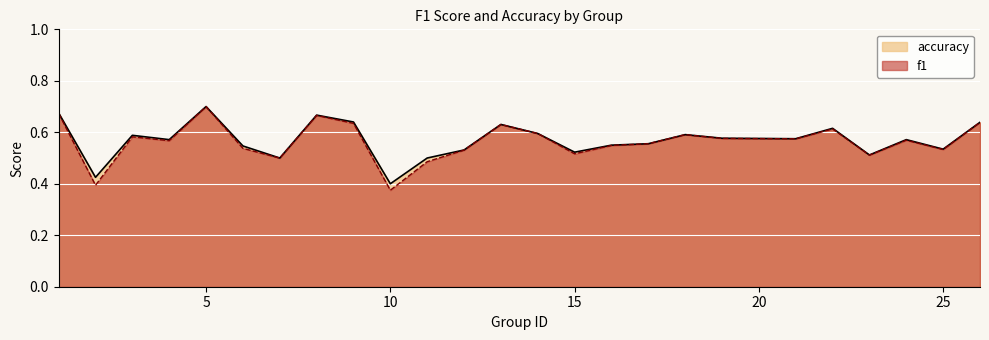

Which has a higher value, 14 or 5?

5